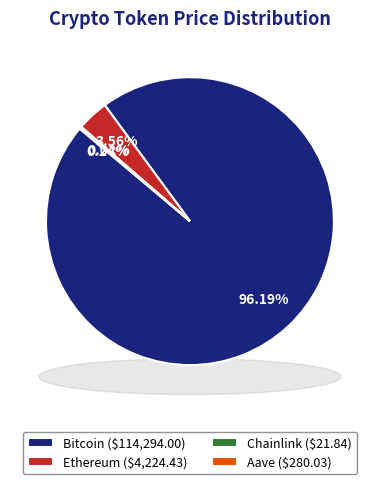

Do Aave and Ethereum together represent more than half of the pie?

No